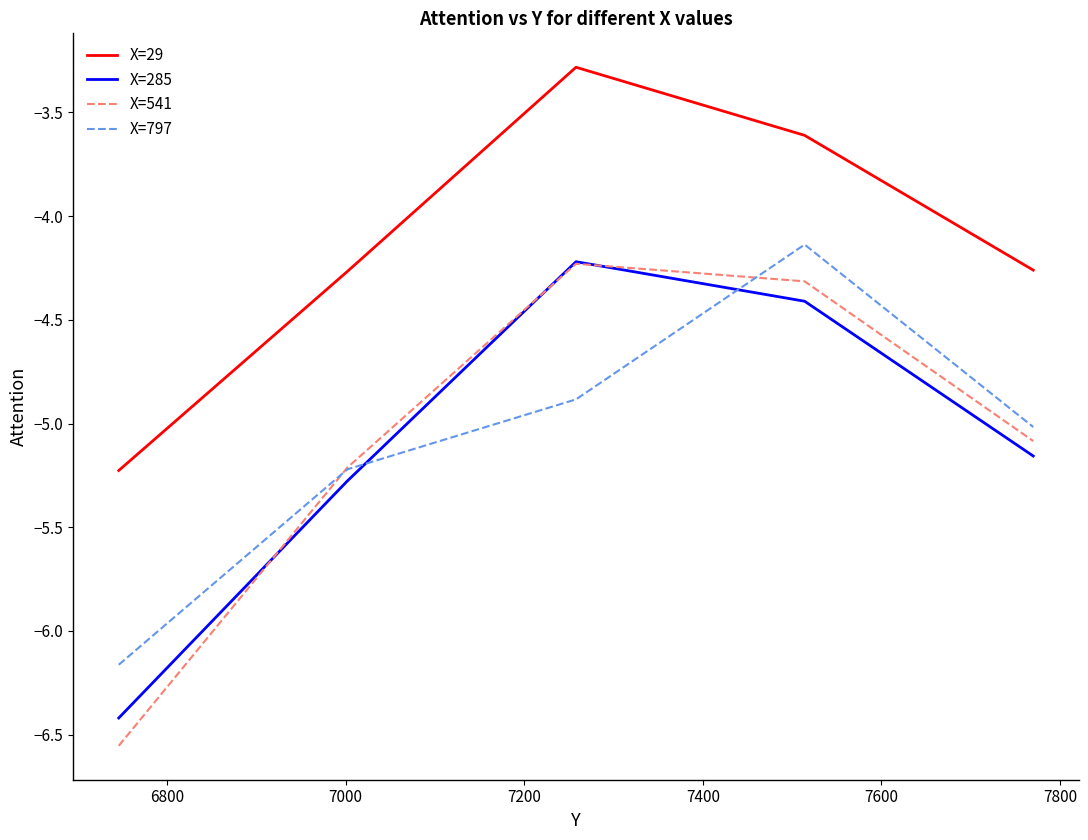

What is the maximum value shown in the chart?

-3.3